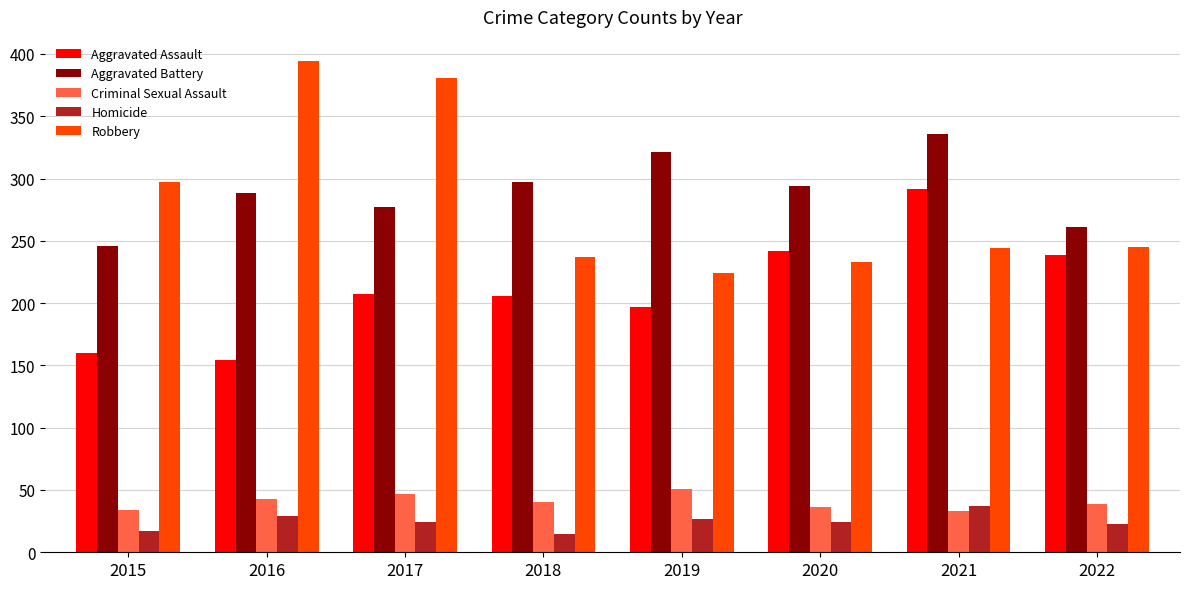

Are the bars grouped side by side (vs. stacked)?

Yes